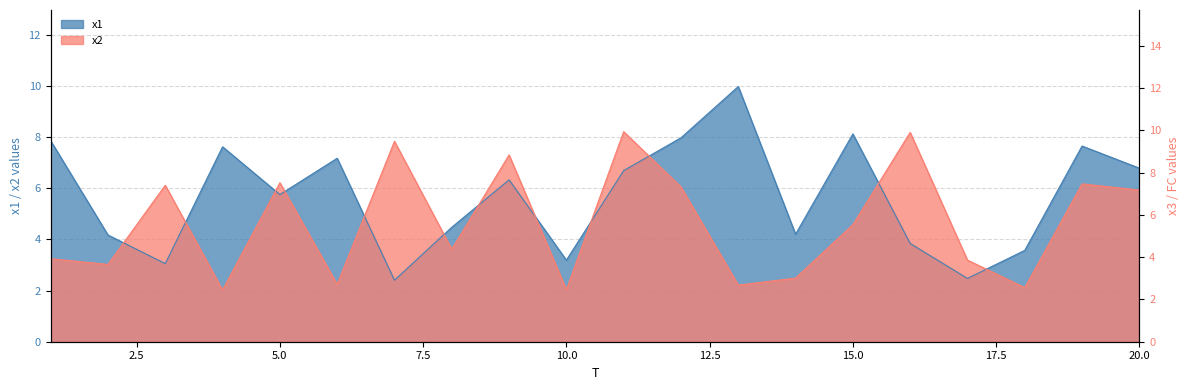

At which label does x1 first exceed 6?

1